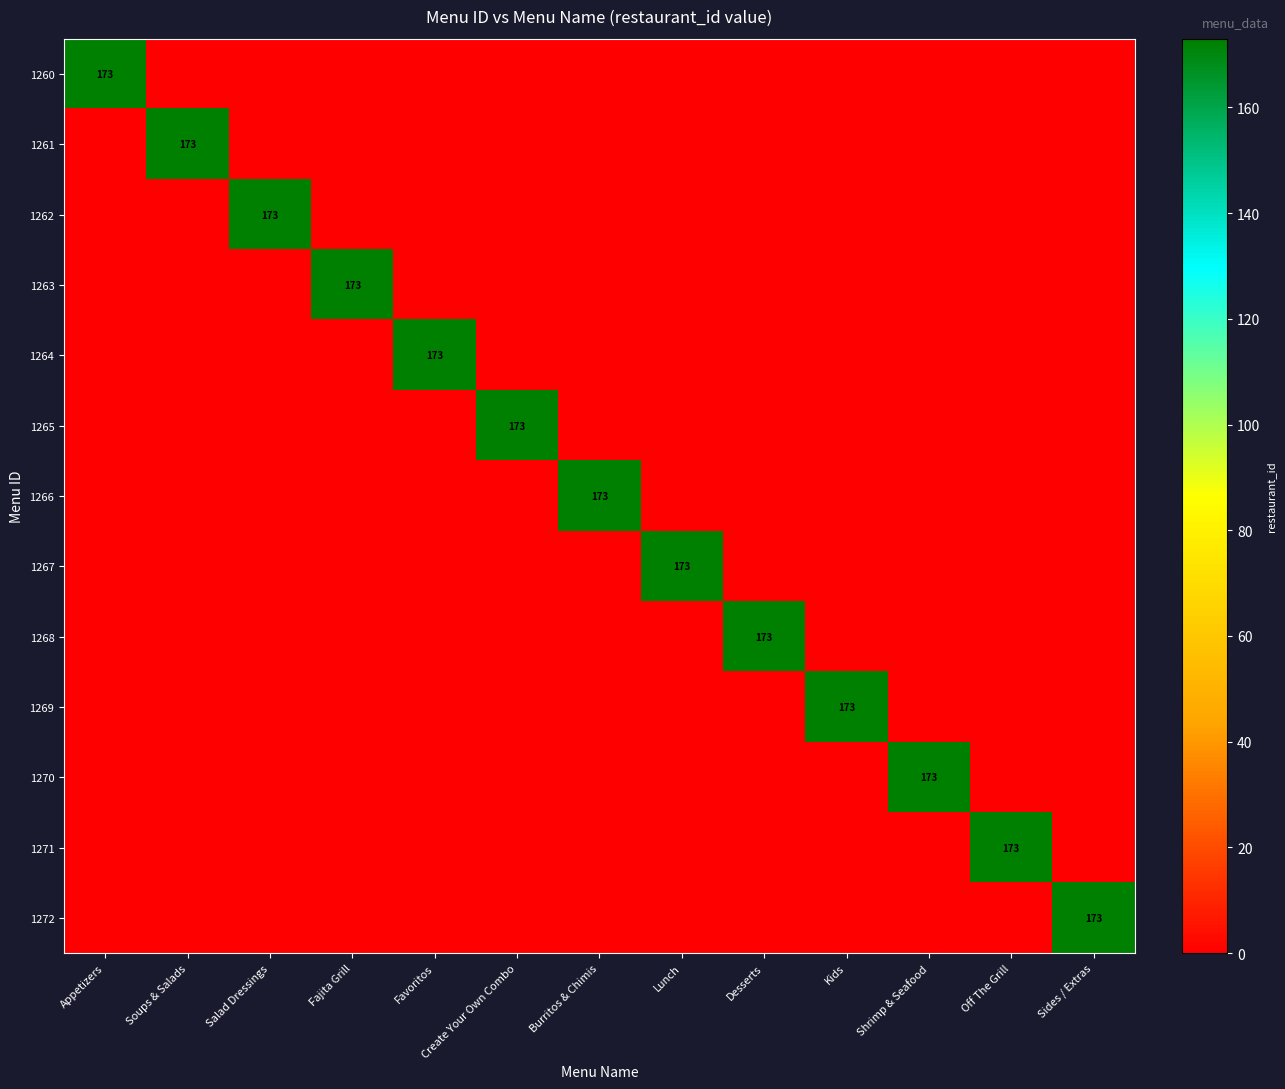

How many data points in 1272 are above 0?

1